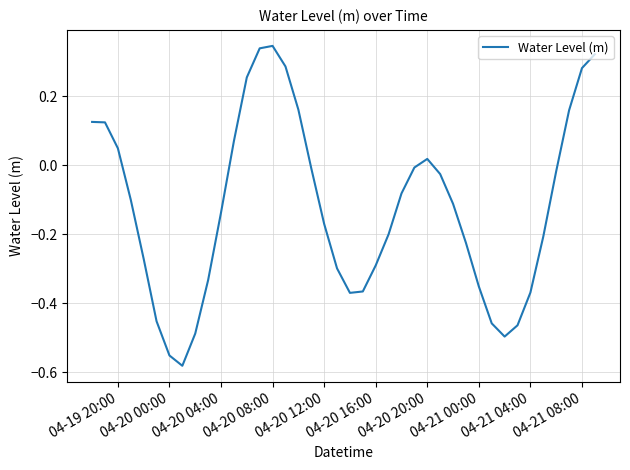

What is the difference between the maximum and minimum values?

0.9